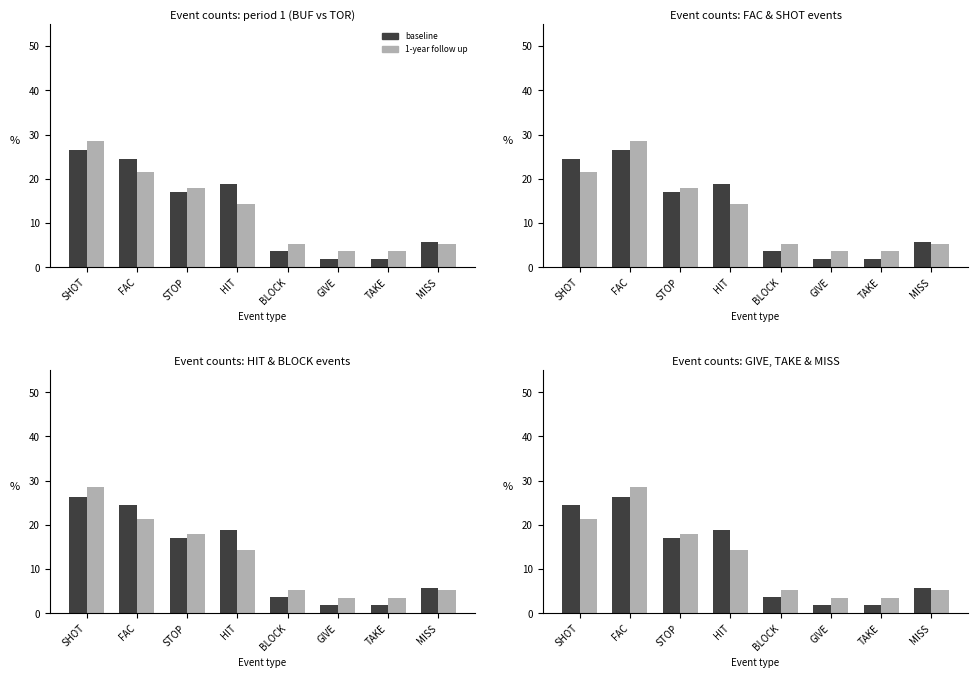

Reading left to right, what are all the values shown in this chart?

baseline: 24.5	26.4	17.0	18.9	3.8	1.9	1.9	5.7
1-year follow up: 21.4	28.6	17.9	14.3	5.4	3.6	3.6	5.4